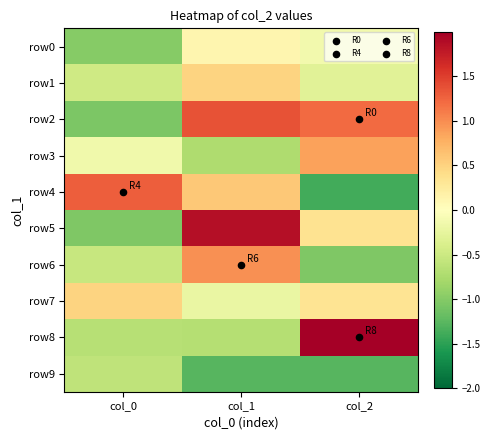

Reading right to left, list all the values displayed in this chart.

row0: col_2=-0.1	col_1=0.1	col_0=-1.0
row1: col_2=-0.3	col_1=0.5	col_0=-0.5
row2: col_2=1.2	col_1=1.4	col_0=-1.1
row3: col_2=0.9	col_1=-0.7	col_0=-0.2
row4: col_2=-1.4	col_1=0.6	col_0=1.3
row5: col_2=0.4	col_1=1.9	col_0=-1.0
row6: col_2=-1.0	col_1=1.0	col_0=-0.5
row7: col_2=0.3	col_1=-0.2	col_0=0.5
row8: col_2=2.6	col_1=-0.7	col_0=-0.7
row9: col_2=-1.3	col_1=-1.3	col_0=-0.6